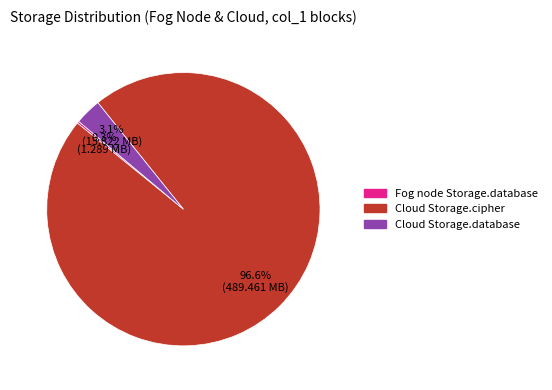

To the nearest percent, what is the average slice percentage?

33%